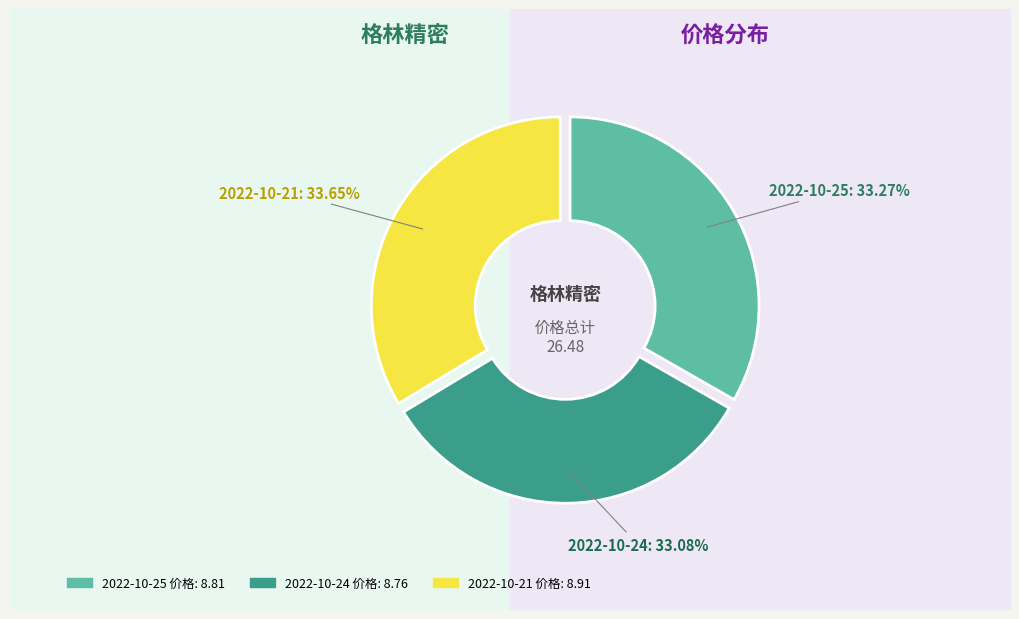

Does any single category account for the majority?

No